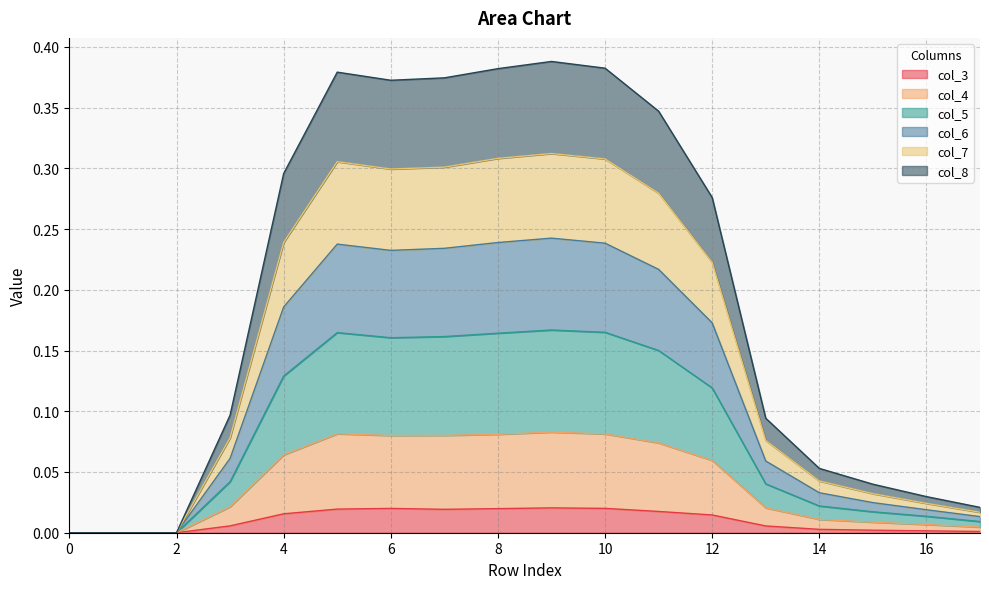

At which category is the sum across all series the highest?

9